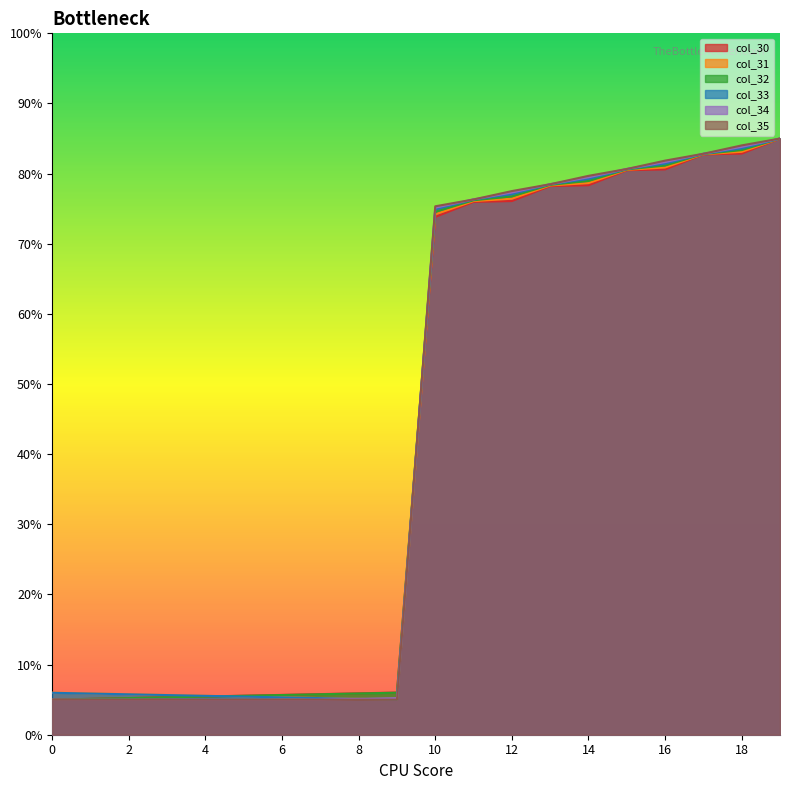

What is the spread (max minus min) of values at 15?

0.2